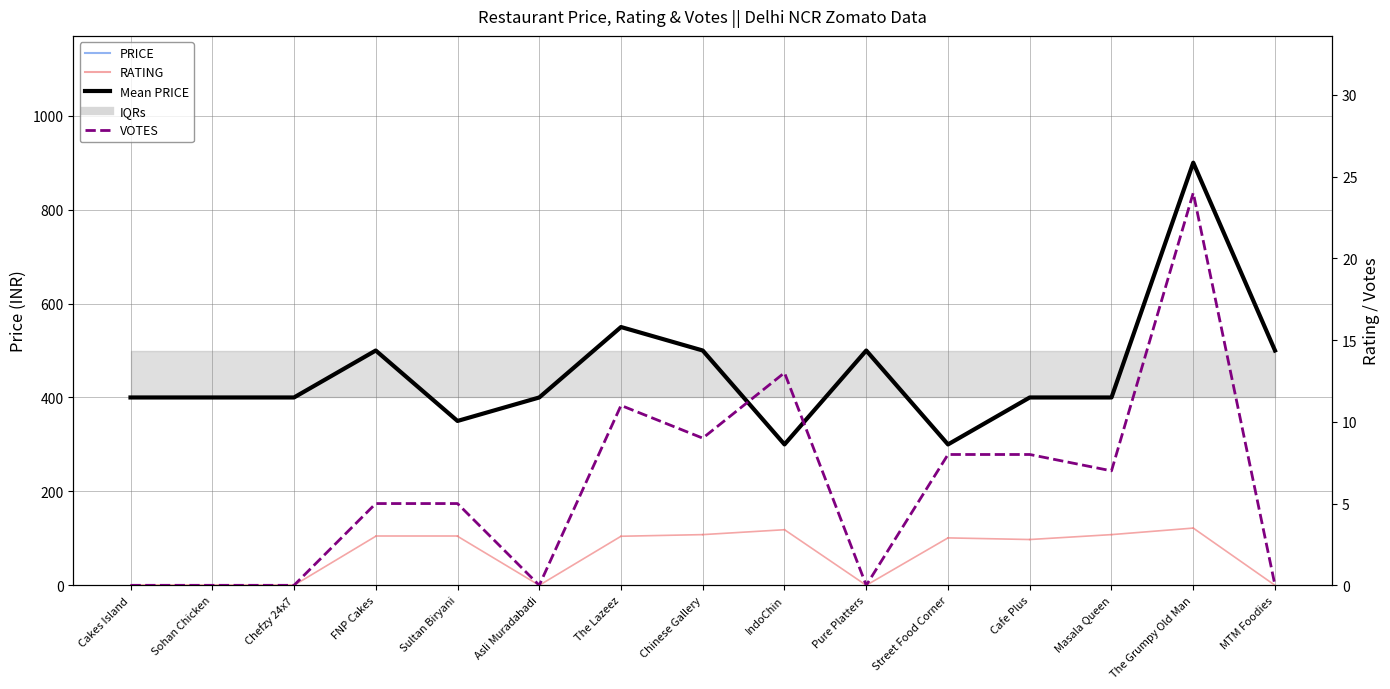

Reading left to right, list all the values displayed in this chart.

PRICE: 400	400	400	500	350	400	550	500	300	500	300	400	400	900	500
VOTES: 0	0	0	5	5	0	11	9	13	0	8	8	7	24	0